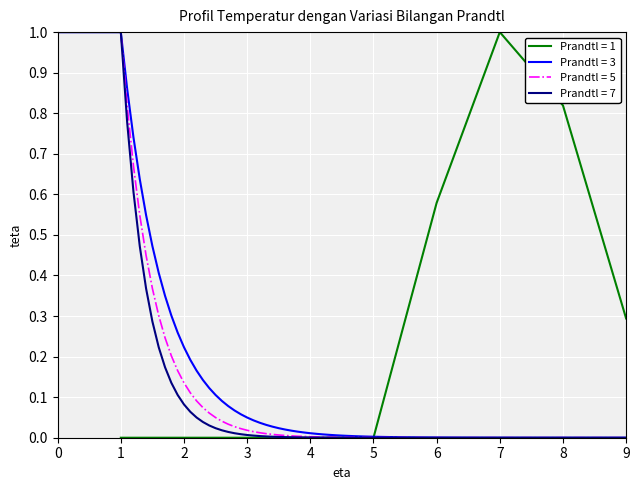

Rank the categories by value from highest to lowest.

7, 8, 6, 9, 1, 2, 3, 4, 5